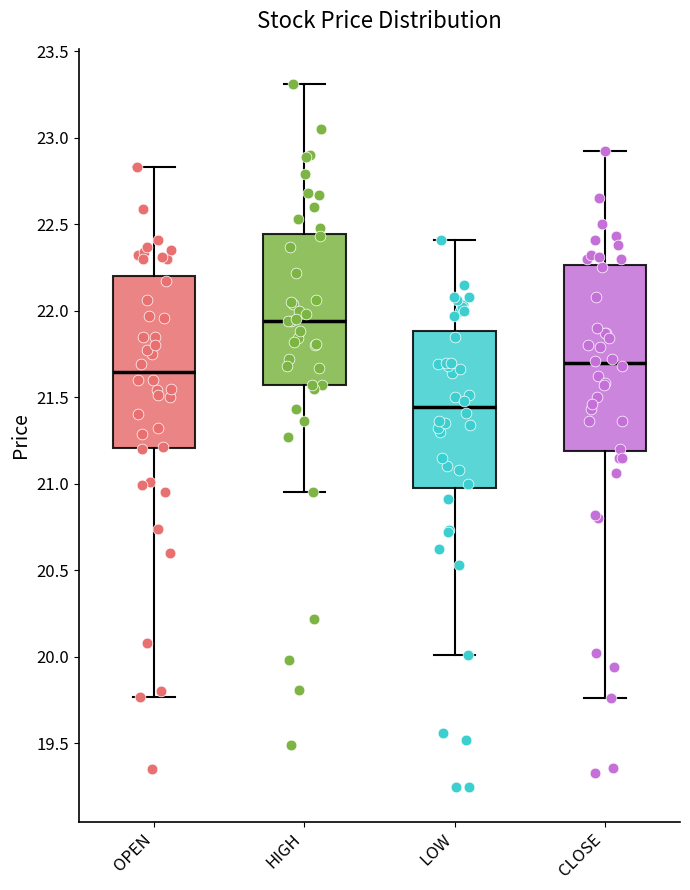

Reading left to right, transcribe this box plot: for each box, give where its median line is, the range the box spans, and where its two whiskers end, as read against the y-axis. The values are not printed on the chart, so give them approximately, as read against the axis.

OPEN: median 21.65, box 21.20 to 22.20, whiskers 19.75 to 22.85
HIGH: median 21.95, box 21.55 to 22.45, whiskers 20.95 to 23.30
LOW: median 21.45, box 21.00 to 21.90, whiskers 20.00 to 22.40
CLOSE: median 21.70, box 21.20 to 22.25, whiskers 19.75 to 22.90